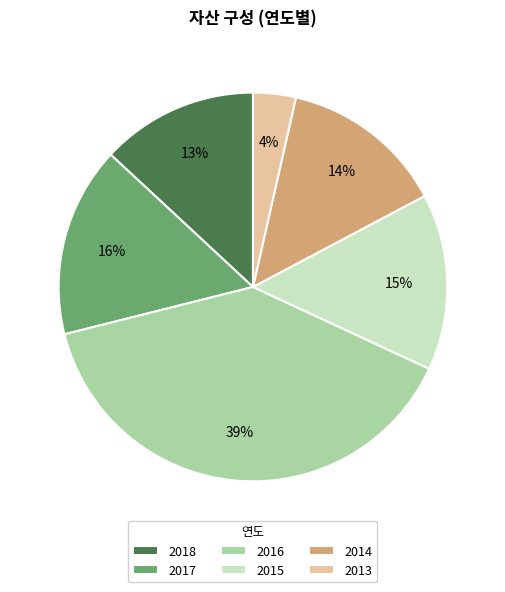

To the nearest percent, what is the difference between the 2018 and 2015 slice percentages?

2%